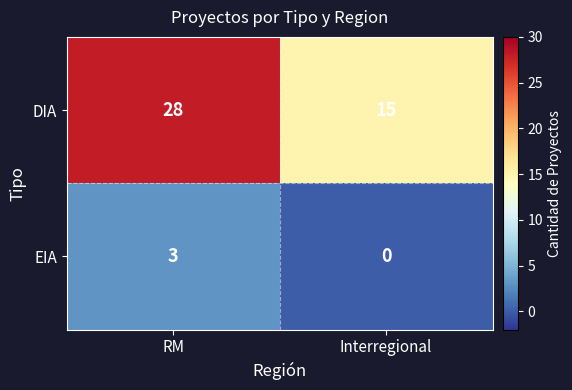

What is the spread (max minus min) of values at RM?

25